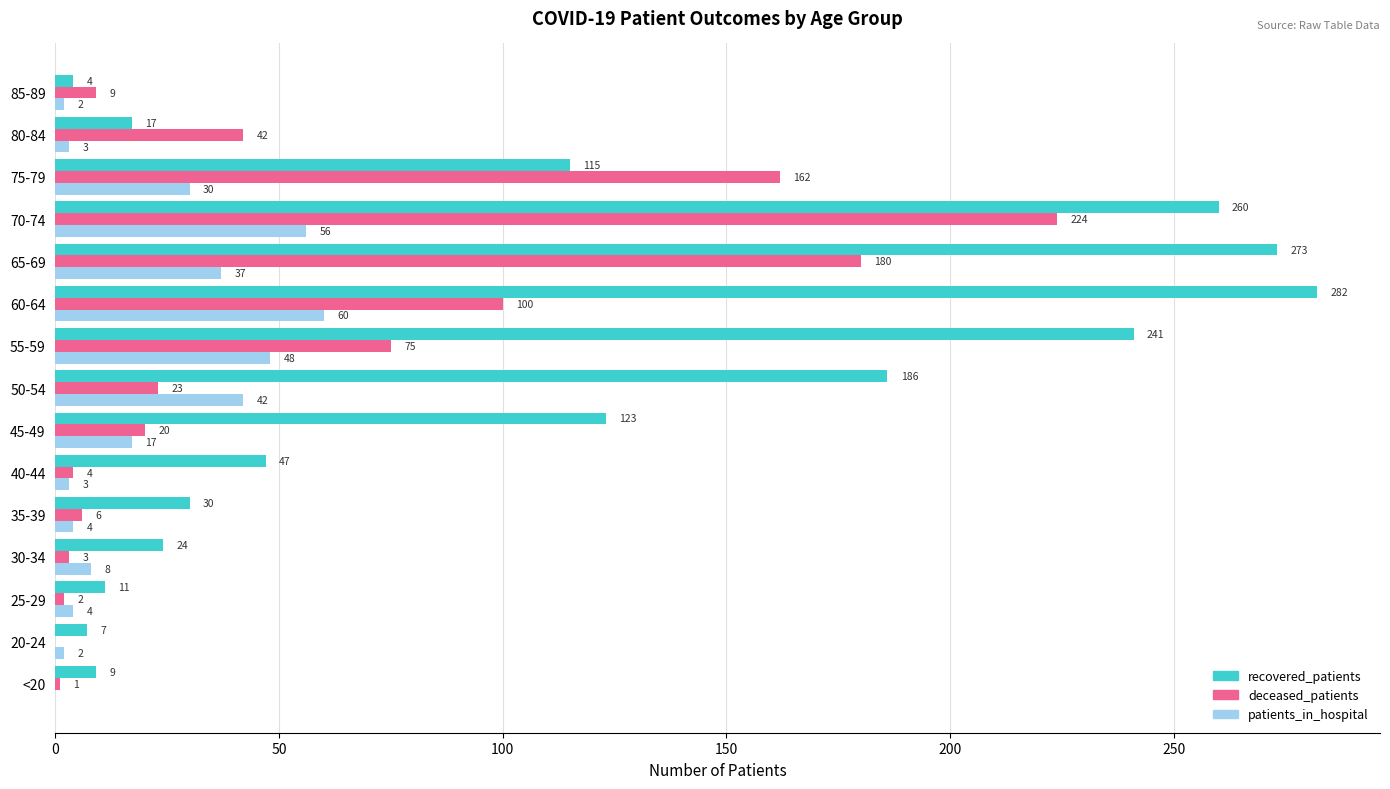

At which category is the sum across all series the highest?

70-74